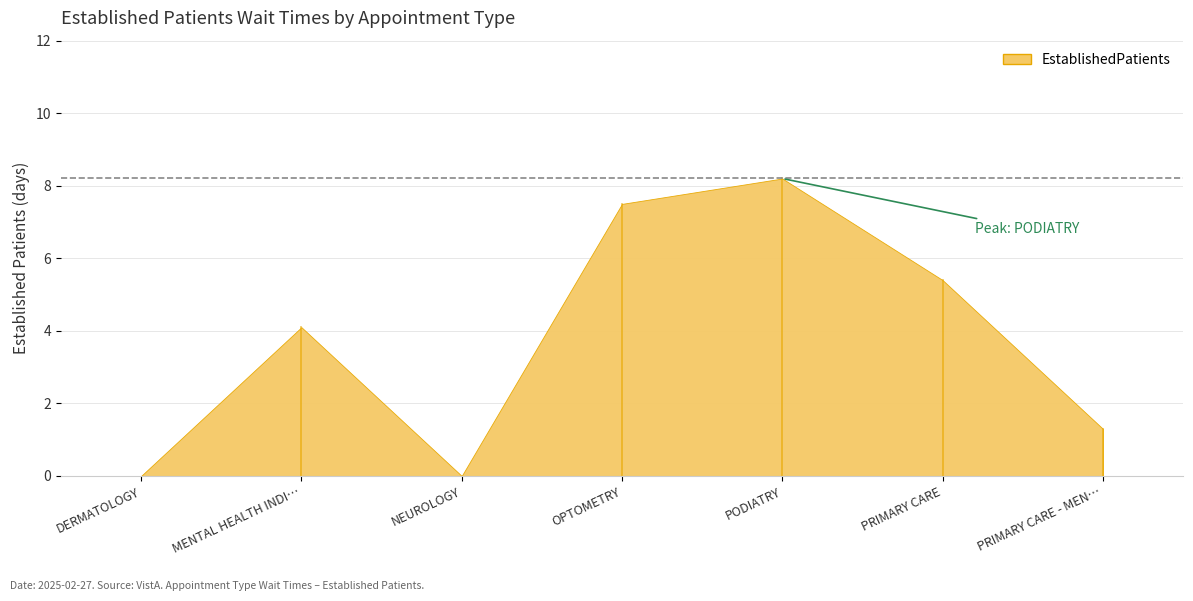

Where does the data first go above 4?

MENTAL HEALTH INDI…